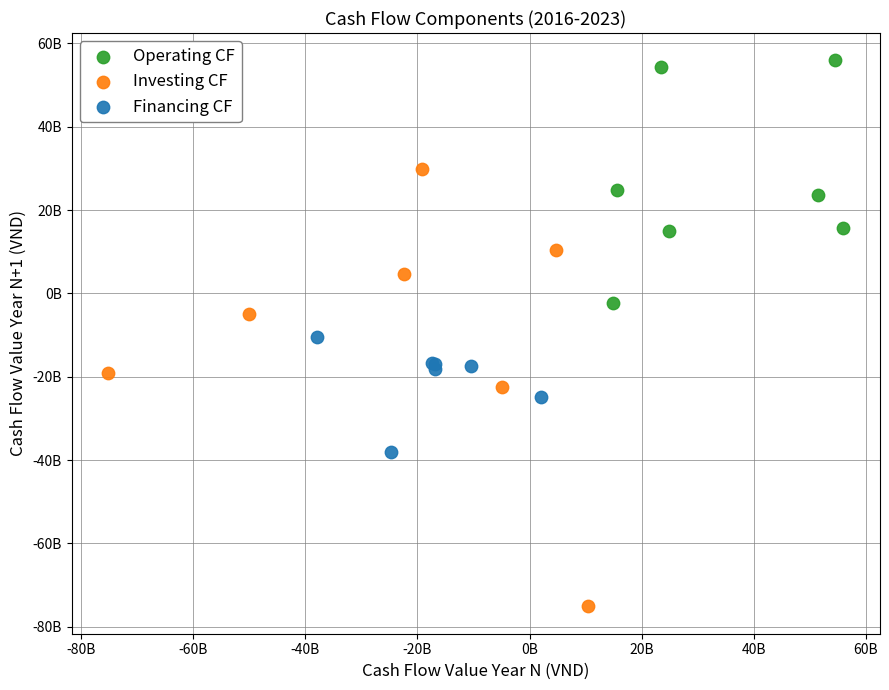

What are all the series names shown in the legend?

Operating CF, Investing CF, Financing CF